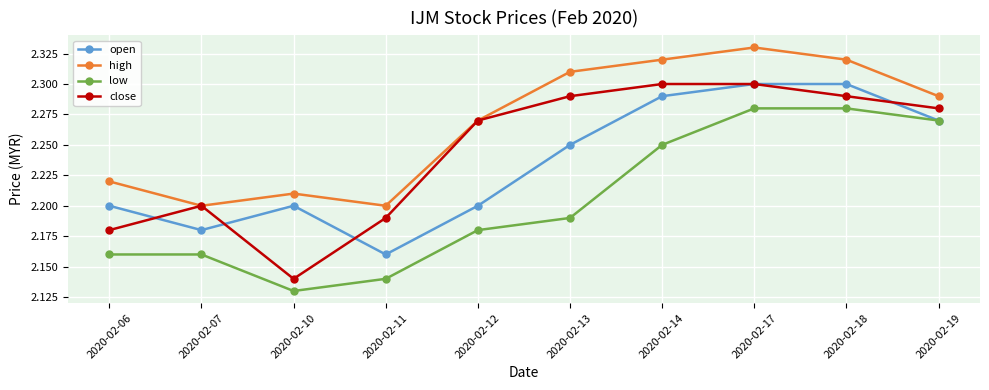

Is it true that close equals 0.6 at 2020-02-19?

False